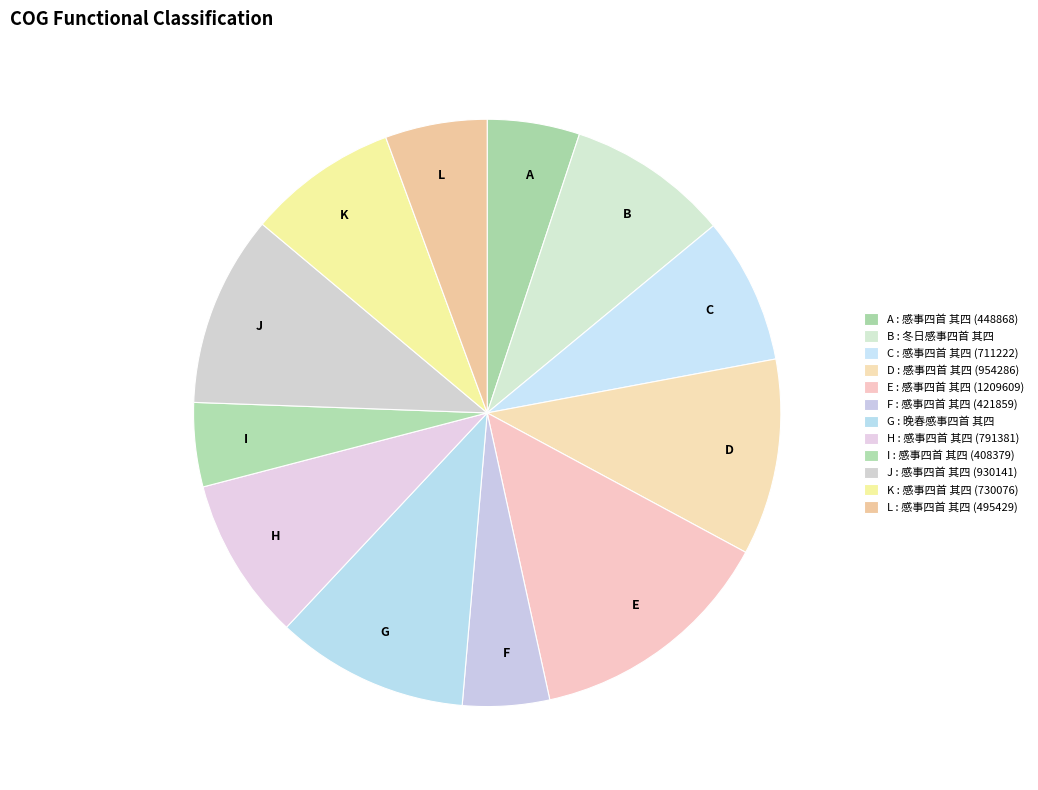

Rank the categories by value from lowest to highest.

感事四首 其四 (408379), 感事四首 其四 (421859), 感事四首 其四 (448868), 感事四首 其四 (495429), 感事四首 其四 (711222), 感事四首 其四 (730076), 冬日感事四首 其四, 感事四首 其四 (791381), 感事四首 其四 (930141), 晚春感事四首 其四, 感事四首 其四 (954286), 感事四首 其四 (1209609)